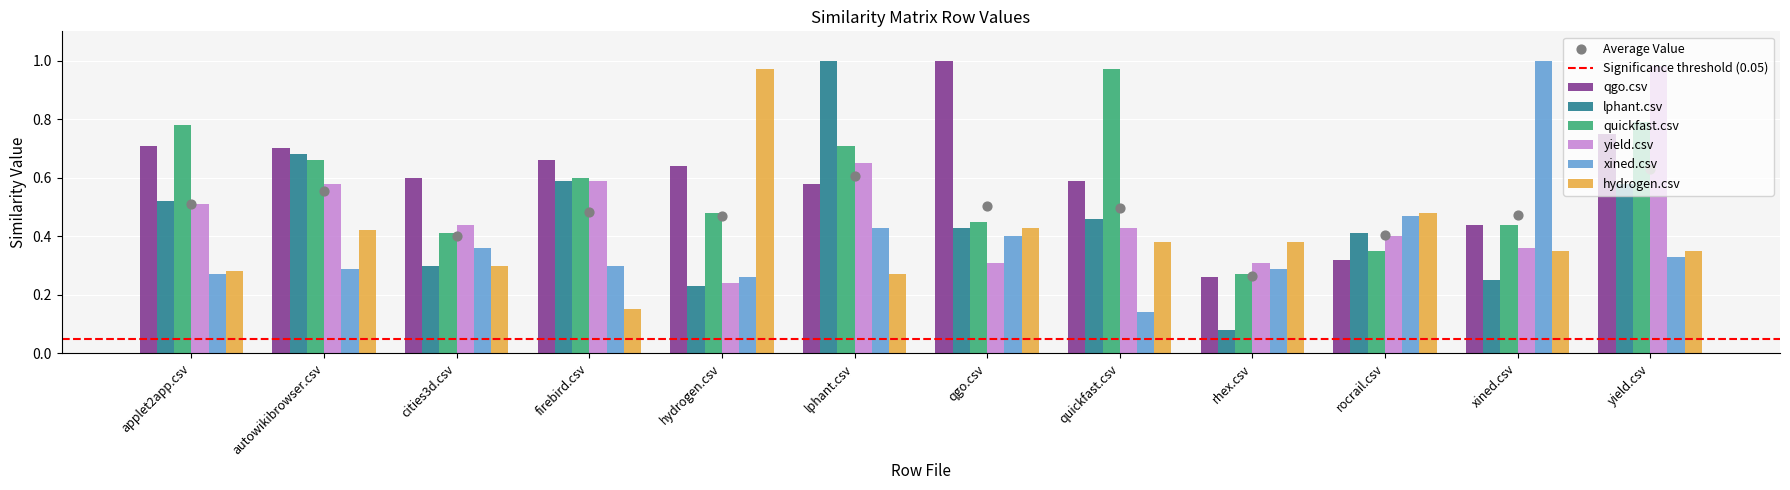

What is the total value across all series at rhex.csv?

1.6